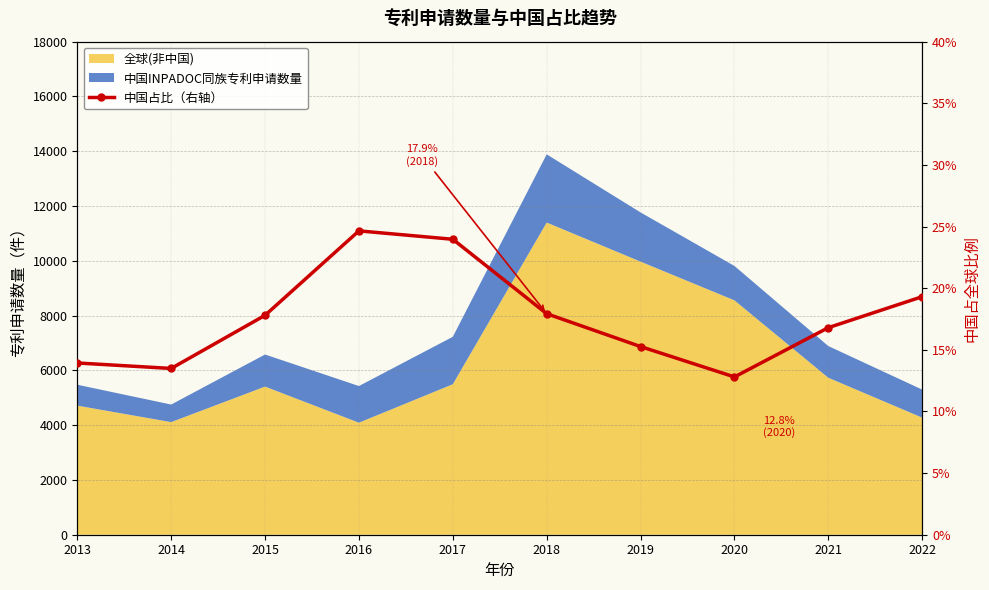

The value at 2021 is 0.2. True or false?

True